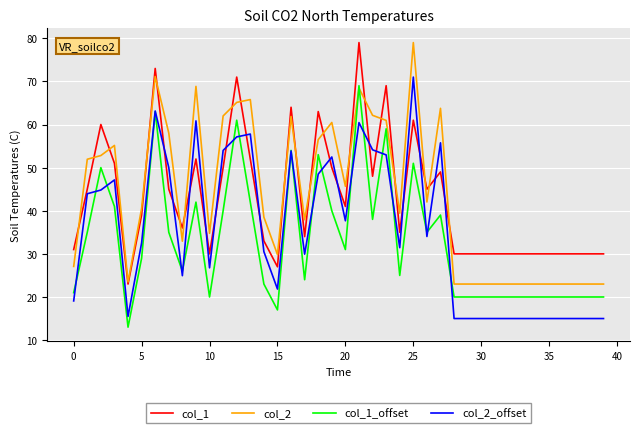

What is the difference between the second highest and second lowest values in the col_1 series?

46.0